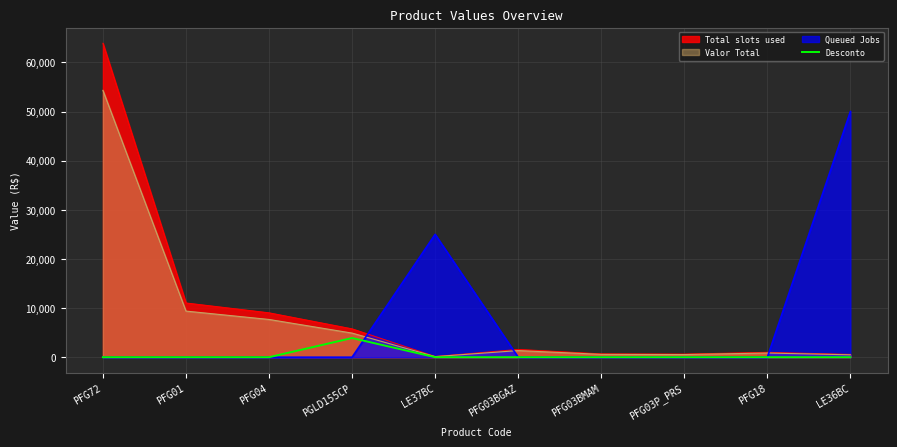

Which label corresponds to the largest value in the chart?

PFG72